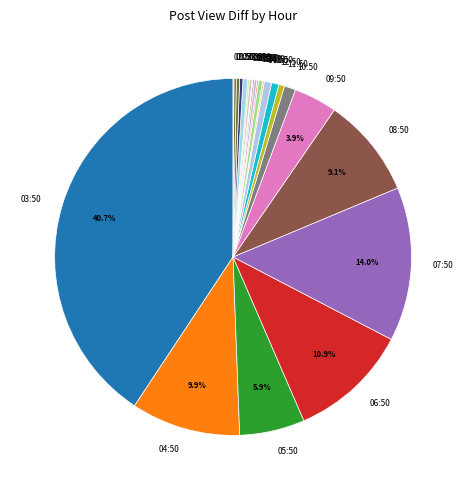

What is the largest slice in the pie chart?

03:50